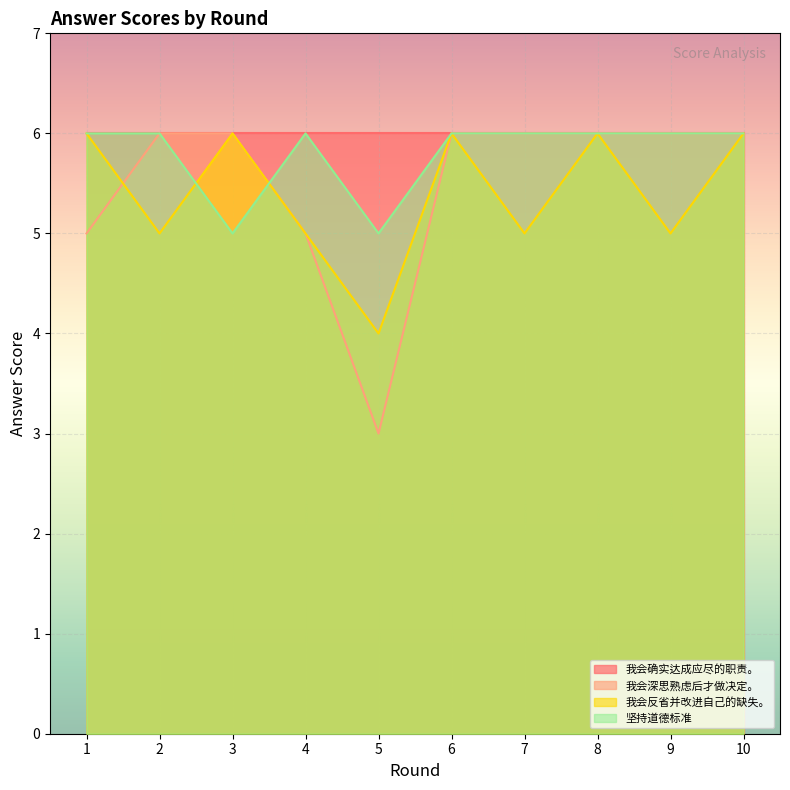

What is the maximum value for 坚持道德标准?

6